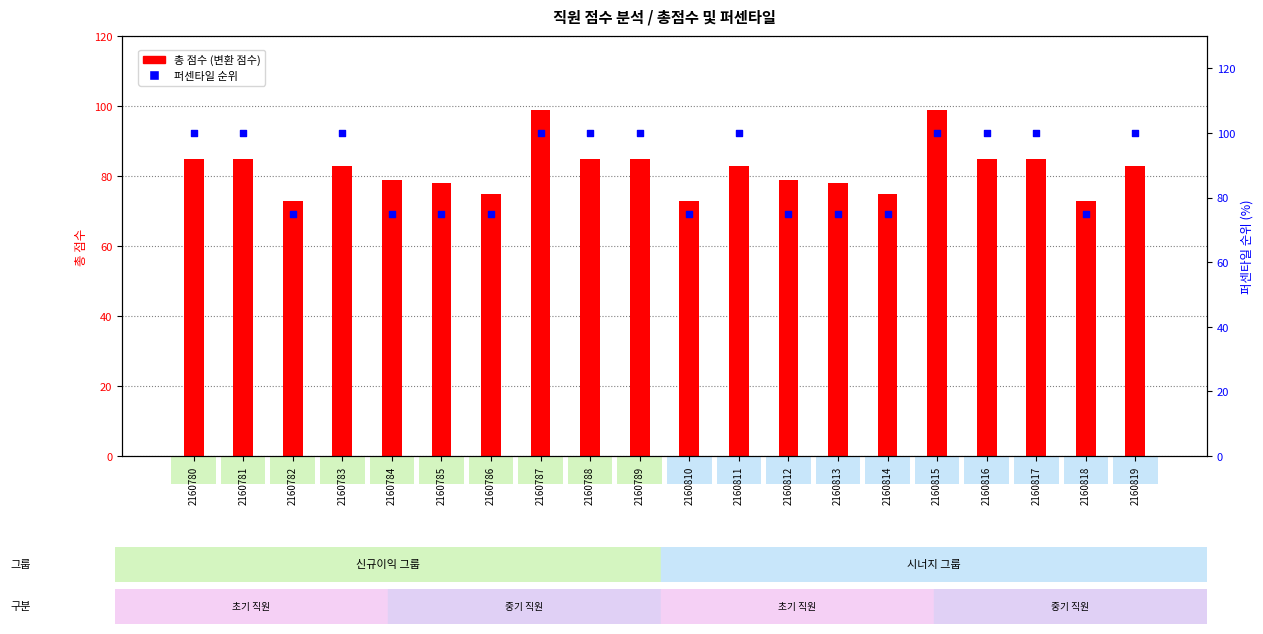

Which series has the largest Y range (max minus min)?

총 점수